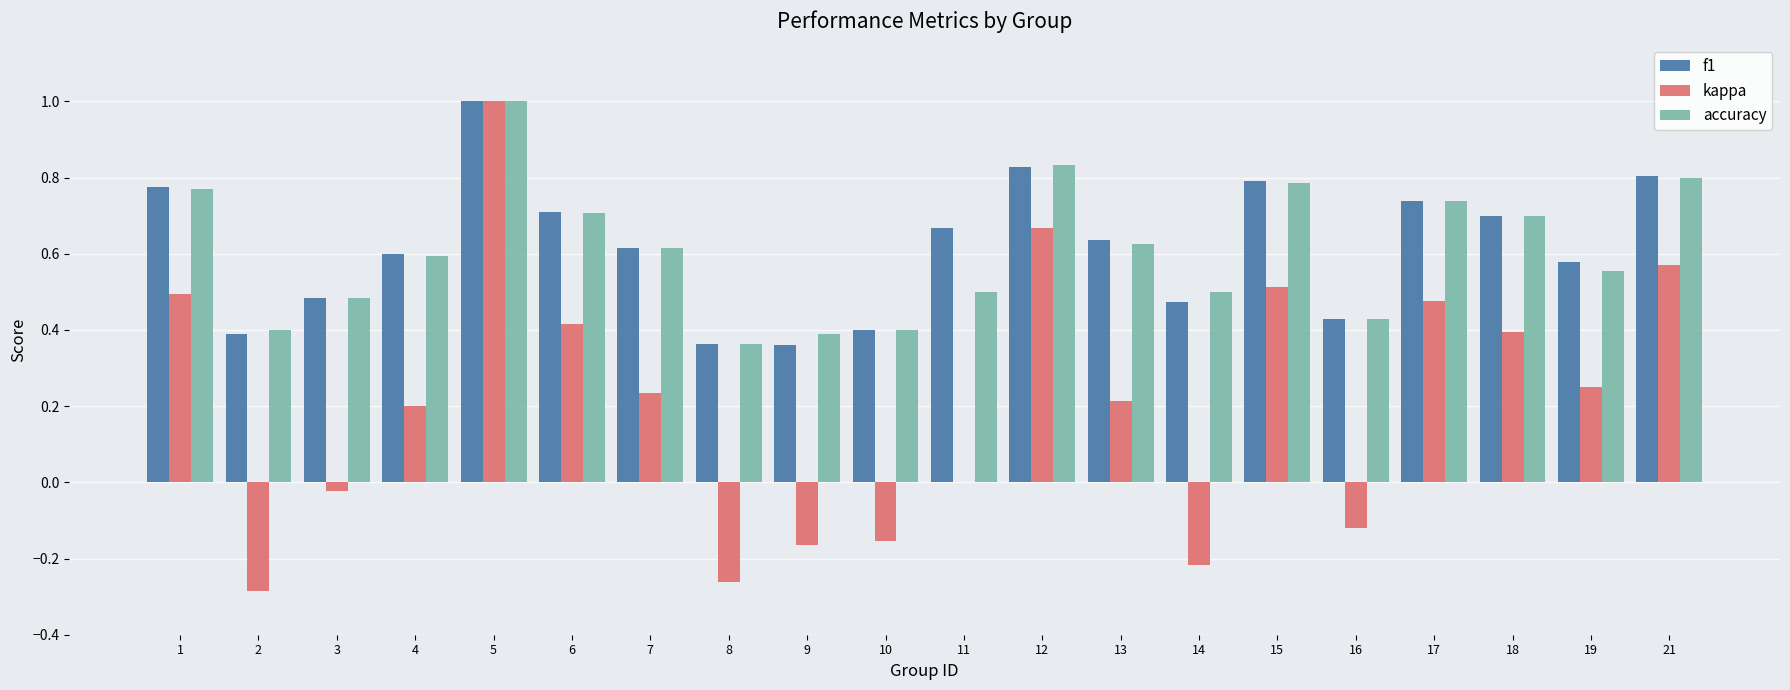

At which category is the sum across all series the highest?

5